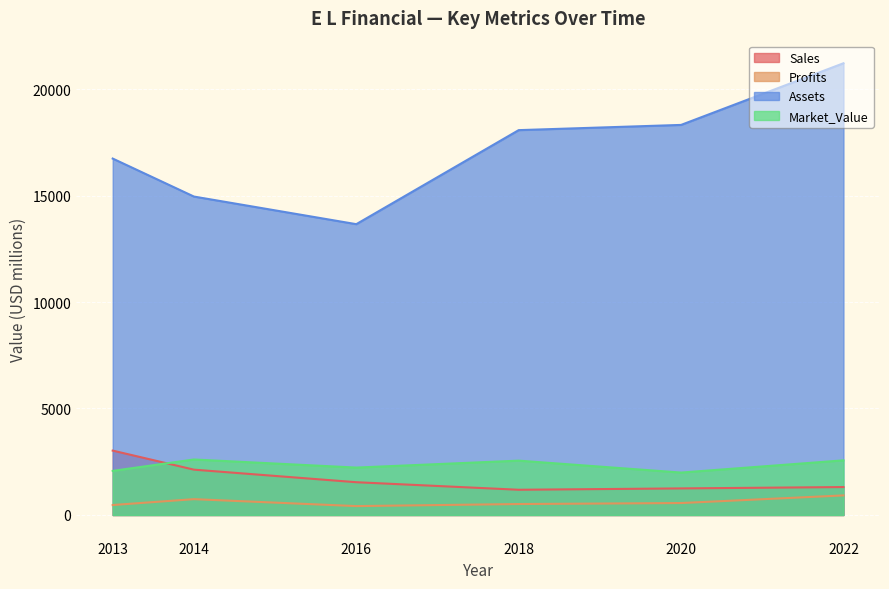

The Assets series shows 14951.0 at 2014. True or false?

True